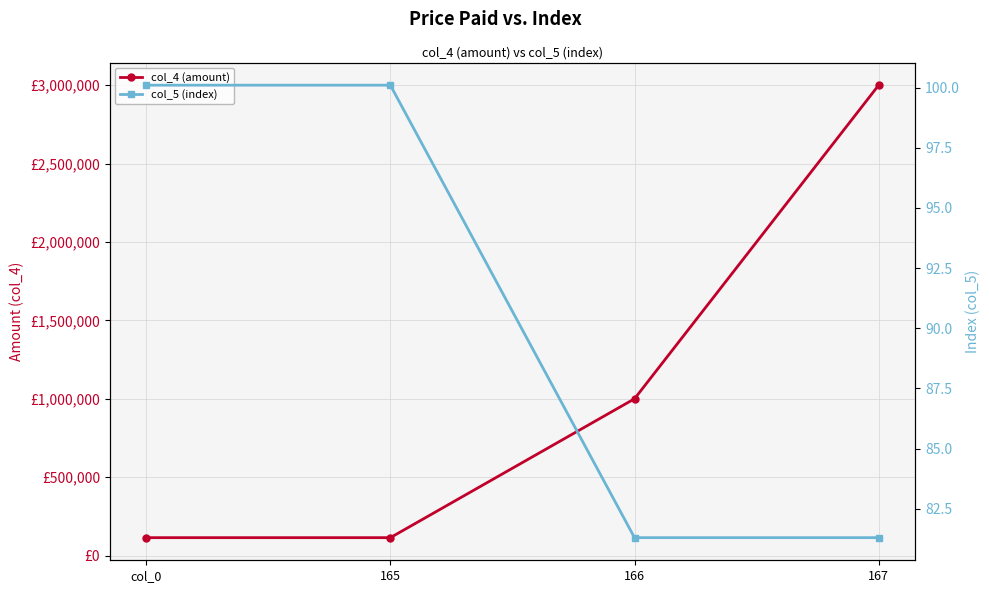

True or false: col_4 (amount) has more than 2 interior local peaks.

False